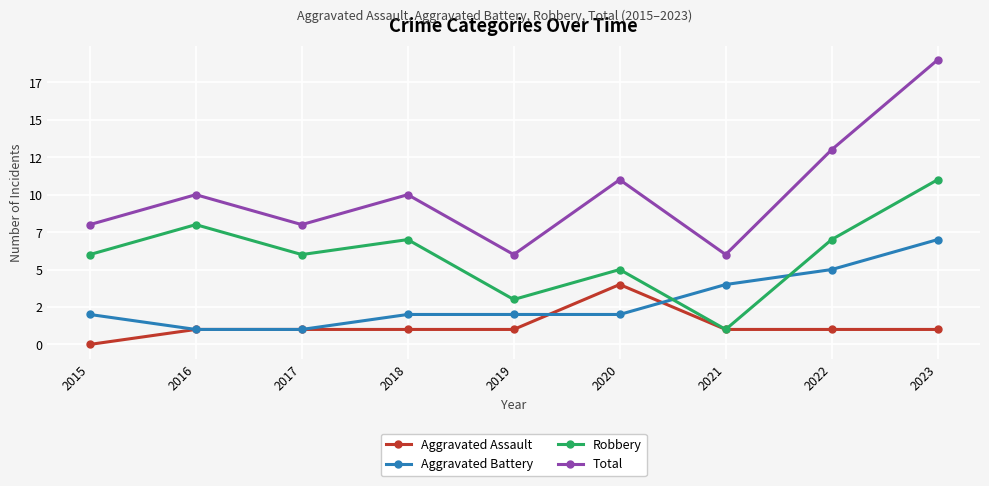

What are all the series names shown in the legend?

Aggravated Assault, Aggravated Battery, Robbery, Total